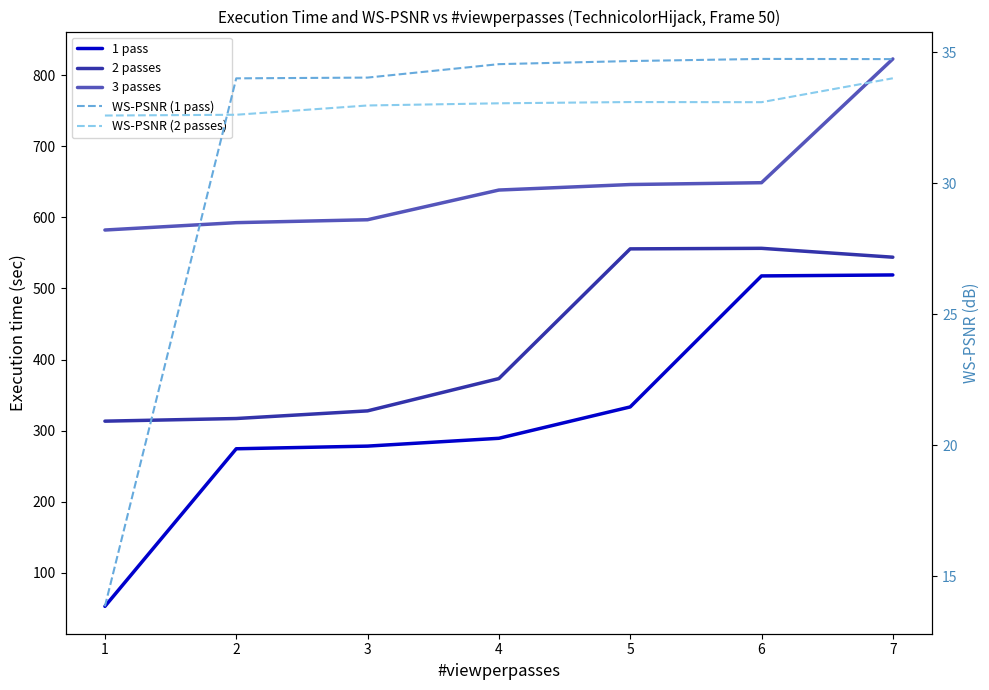

True or false: WS-PSNR (1 pass) has more than 2 points higher than both neighbors.

False